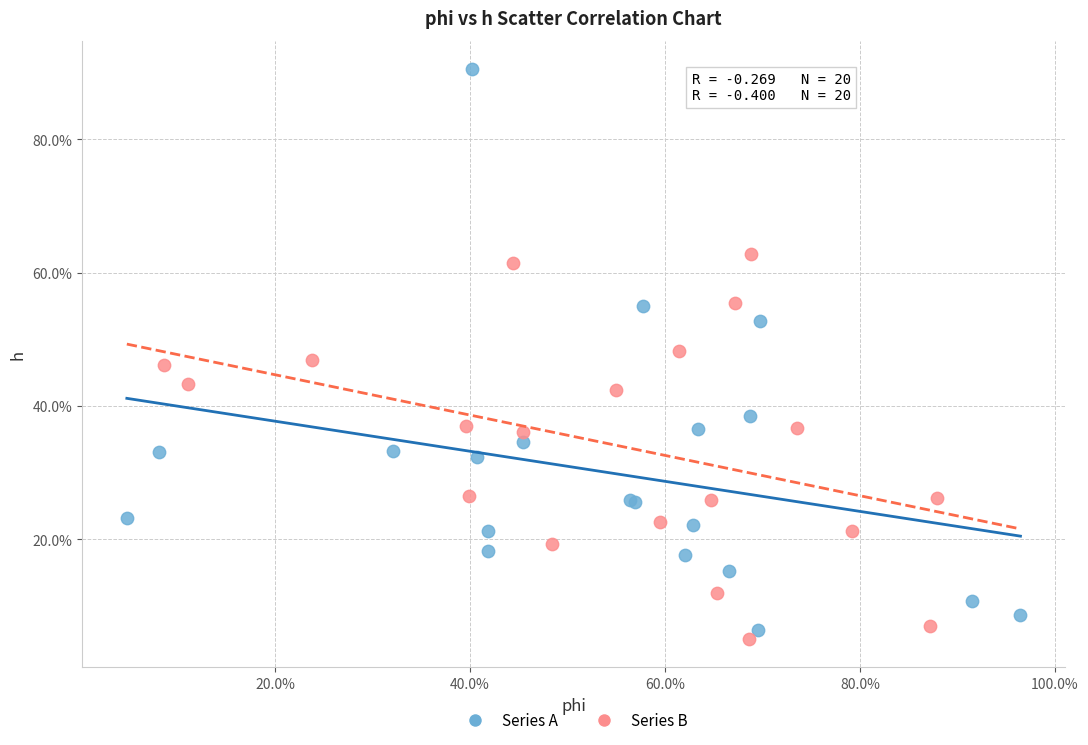

What are all the series names shown in the legend?

Series A, Series B